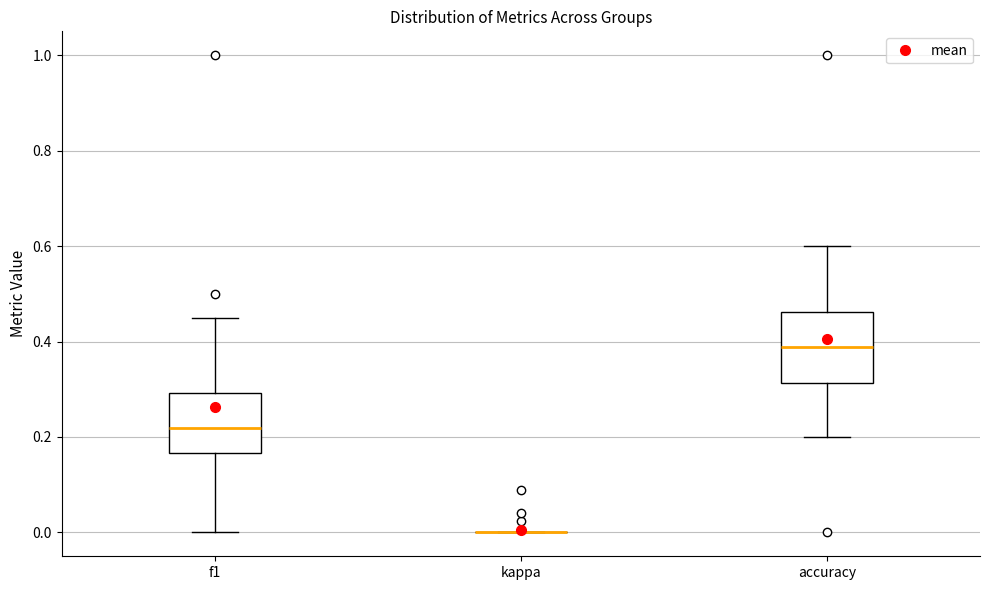

Reading left to right, read every box against the y-axis: the position of its median line, the range the box covers, and the ends of its whiskers. The values are not printed on the chart, so give them approximately, as read against the axis.

f1: median 0.22, box 0.16 to 0.30, whiskers 0.00 to 0.46
kappa: box collapsed to a line at 0.00, whiskers 0.00 to 0.00
accuracy: median 0.38, box 0.32 to 0.46, whiskers 0.20 to 0.60